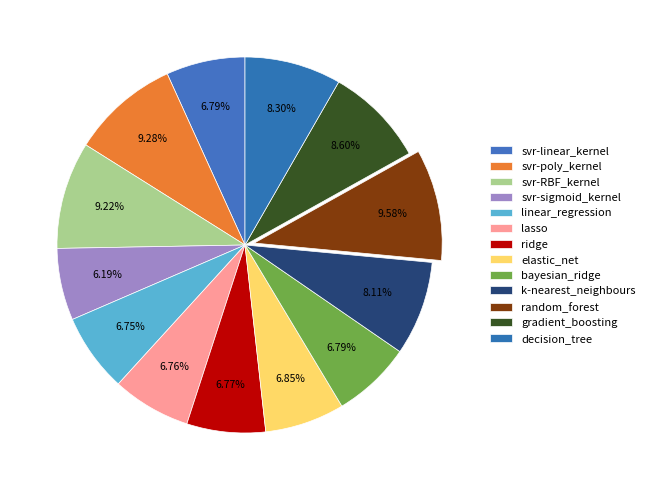

To the nearest percent, what percentage of the pie is linear_regression?

7%